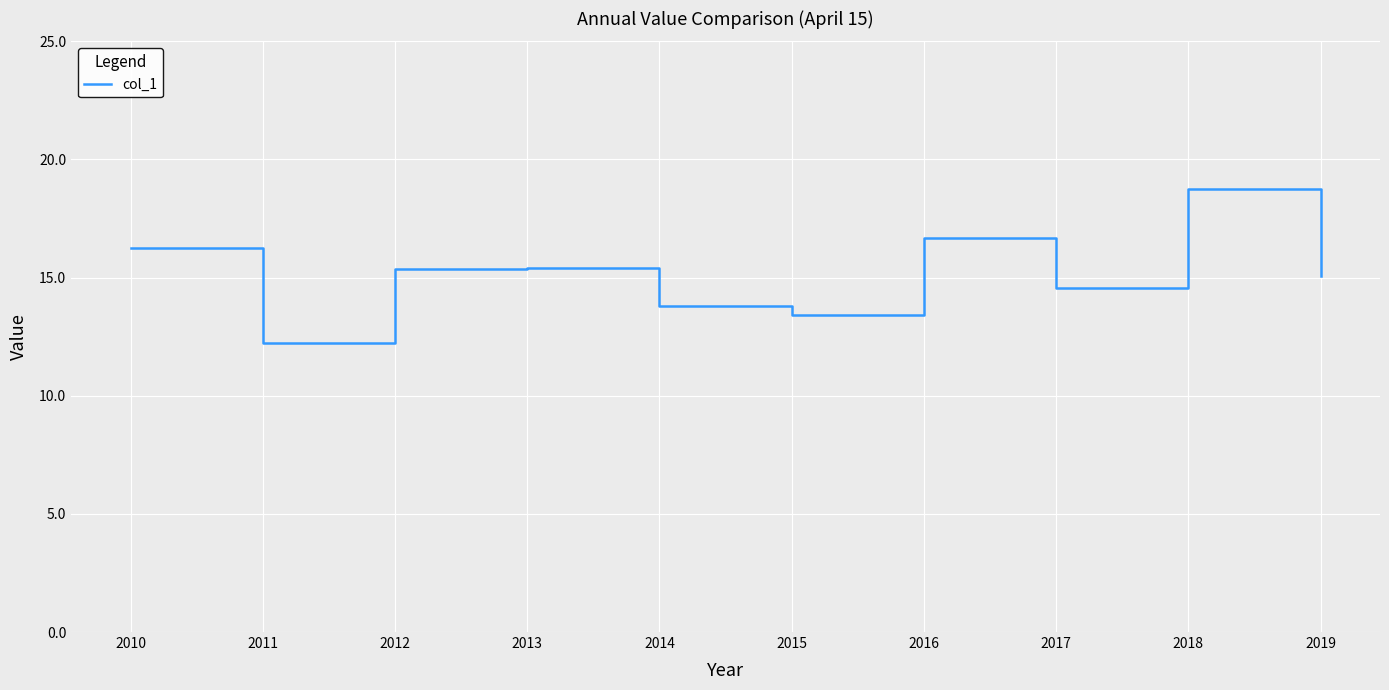

Which category has the highest value across all series?

2018